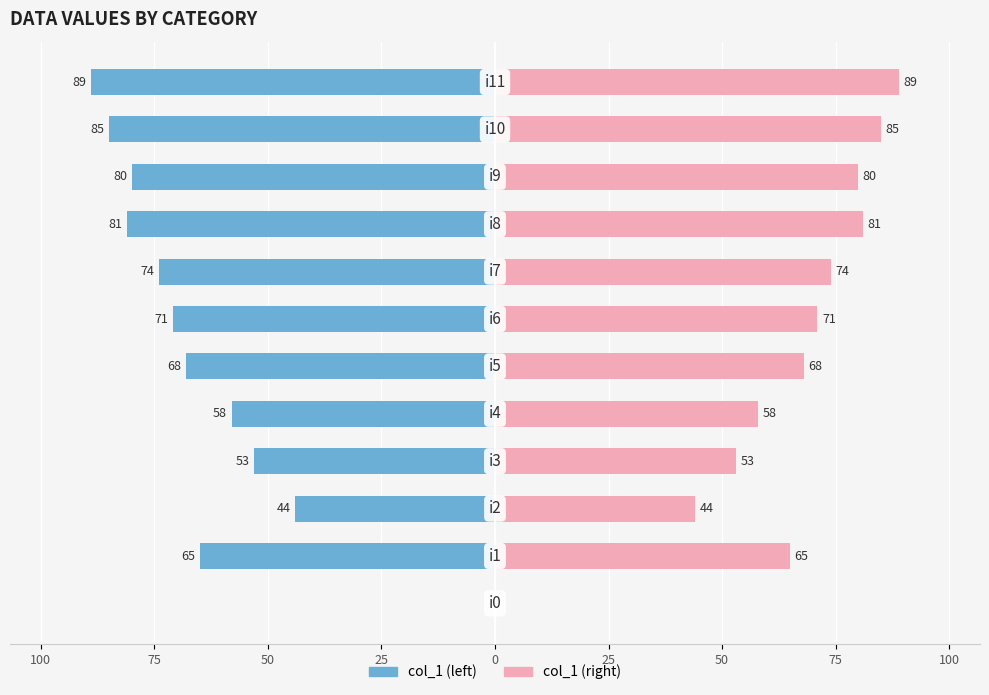

How many bars are there in each group?

2